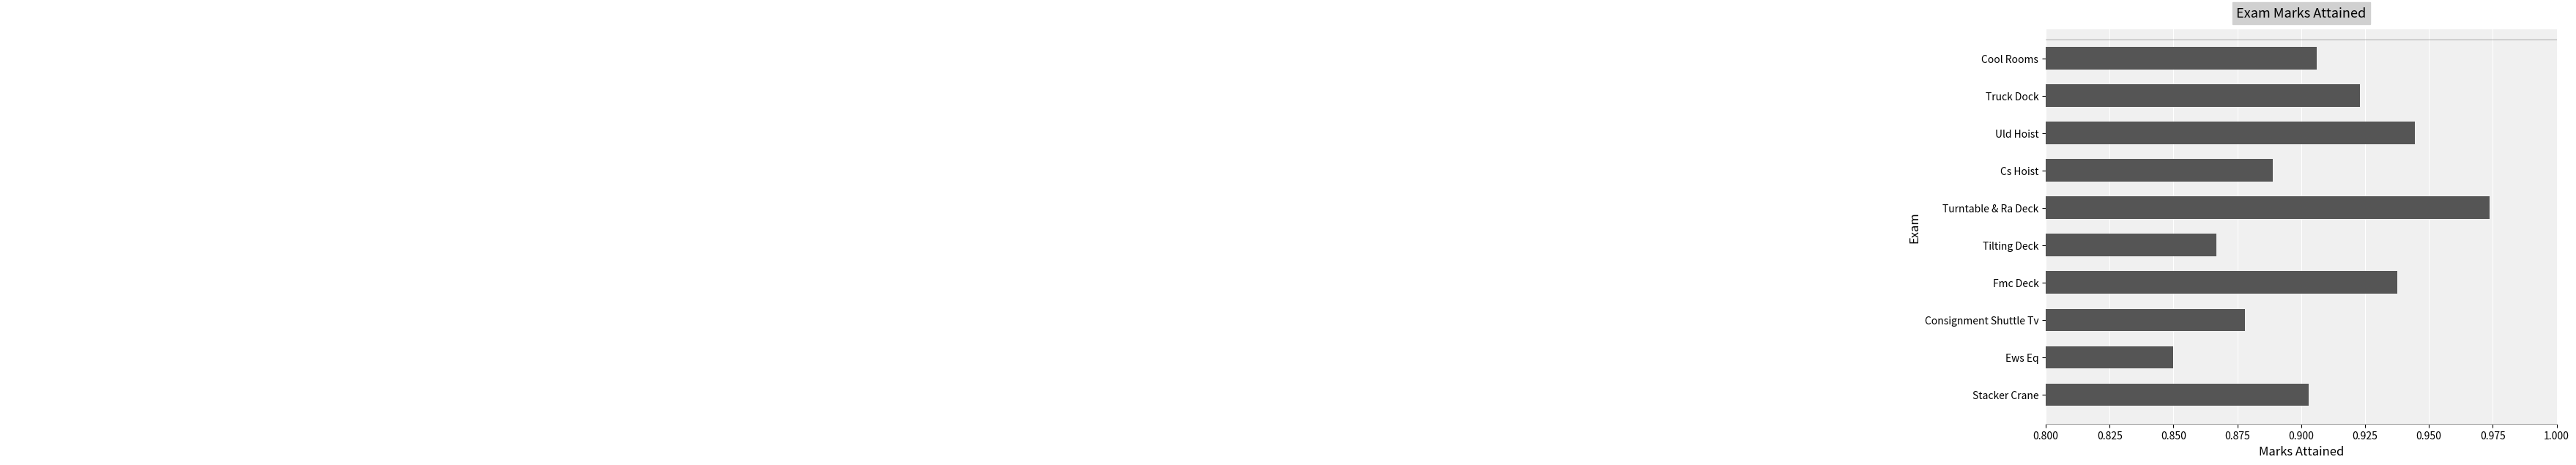

Rank the categories by value from lowest to highest.

Ews Eq, Tilting Deck, Consignment Shuttle Tv, Cs Hoist, Stacker Crane, Cool Rooms, Truck Dock, Fmc Deck, Uld Hoist, Turntable & Ra Deck